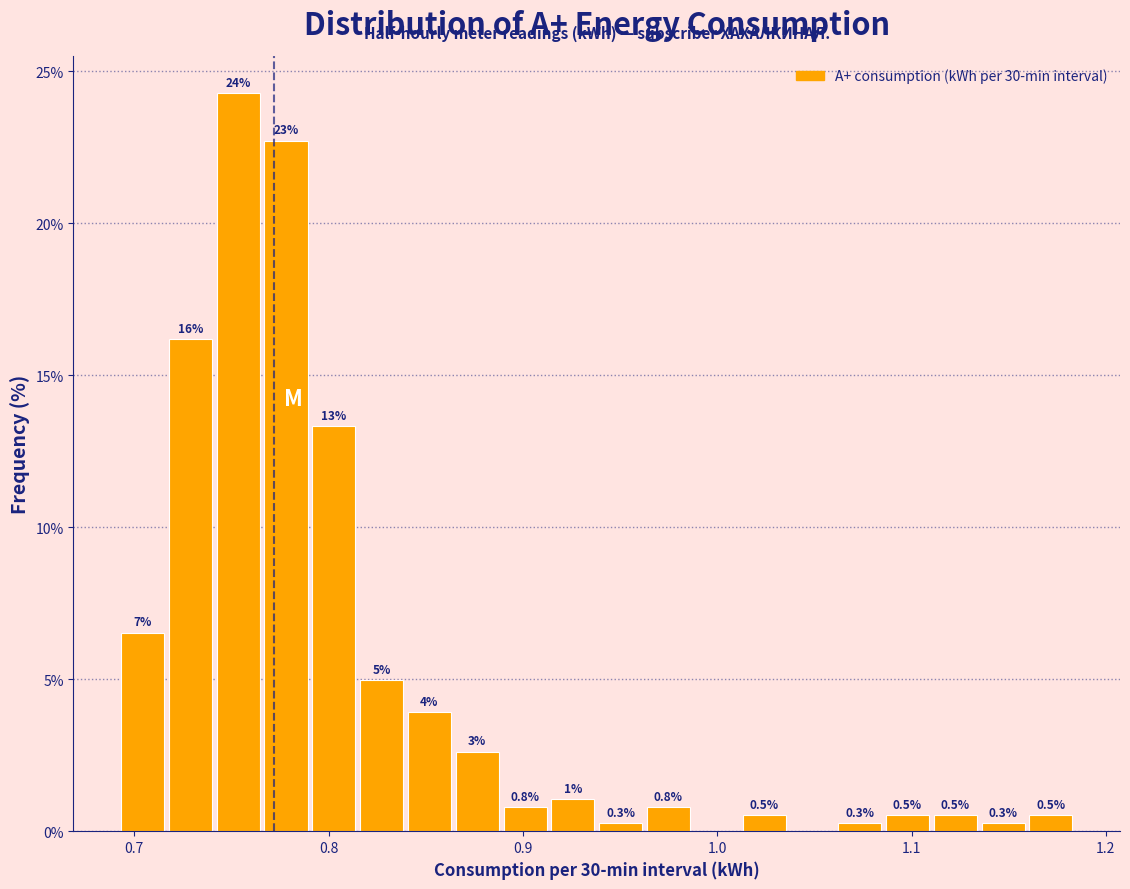

Read against the x-axis, roughly where is the centre of the tallest bar?

0.75